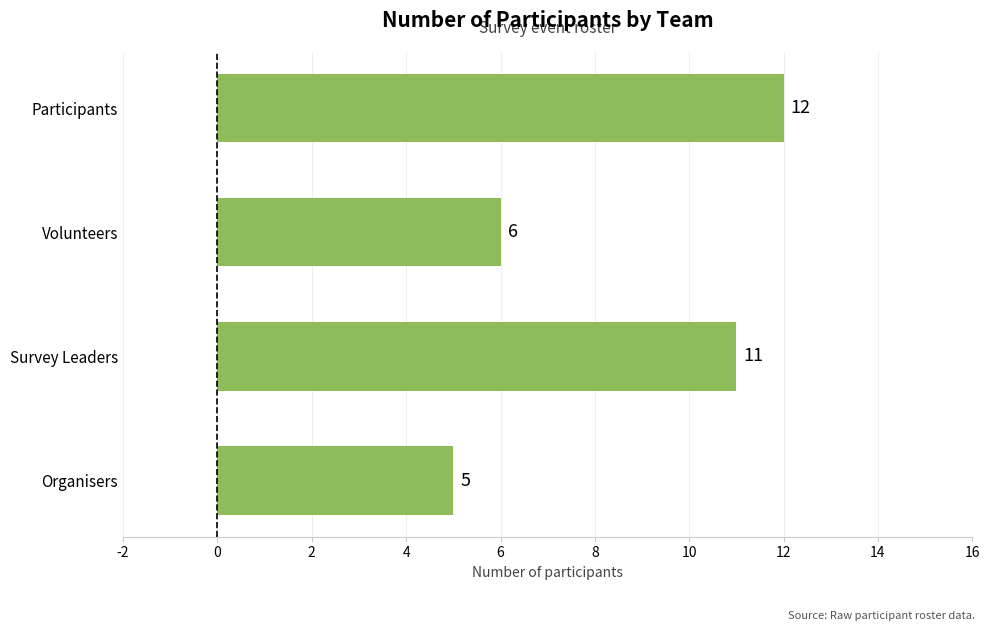

Which category has the highest value across all series?

Participants